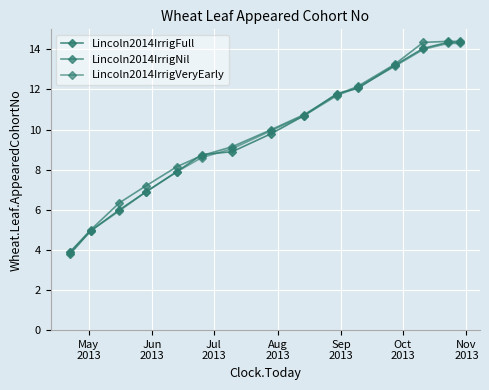

Count the number of categories in the chart.

15